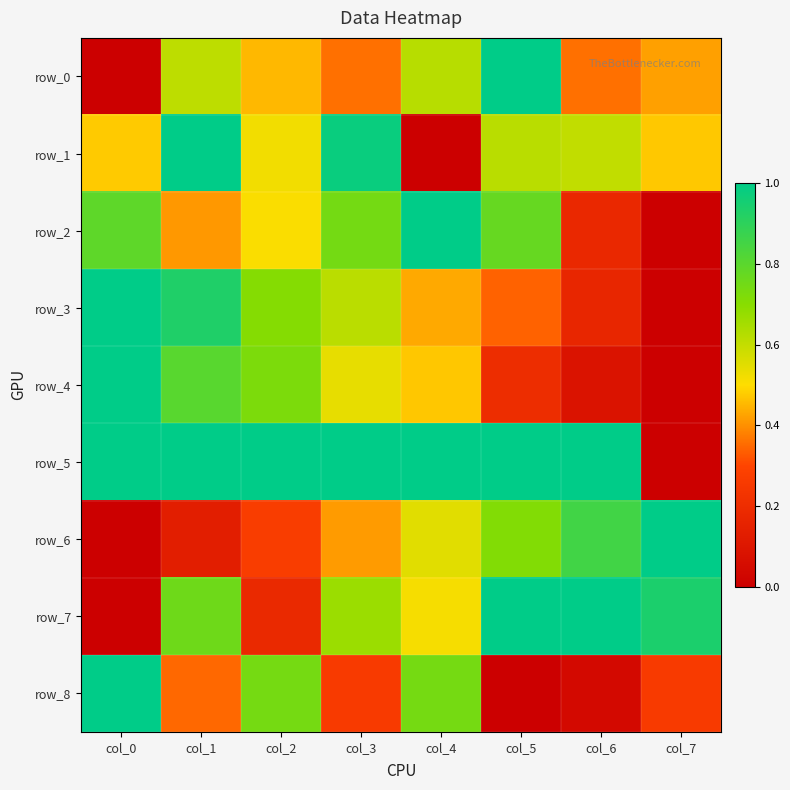

Between col_6 and col_7, which series saw the biggest shift?

row_5